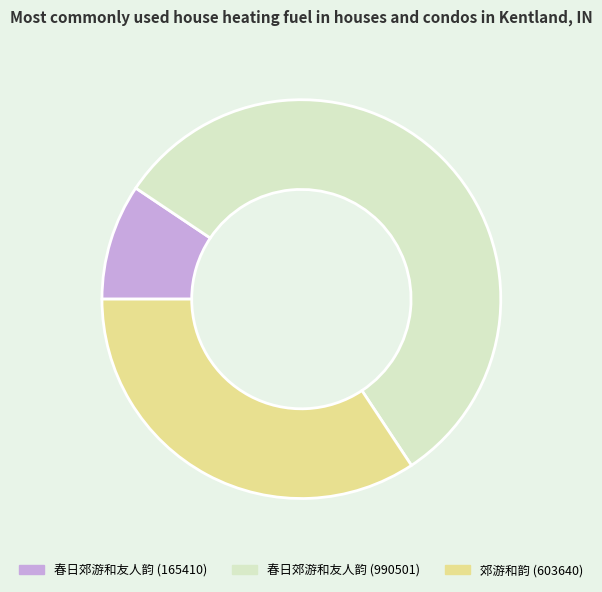

What is the majority slice?

春日郊游和友人韵 (990501)